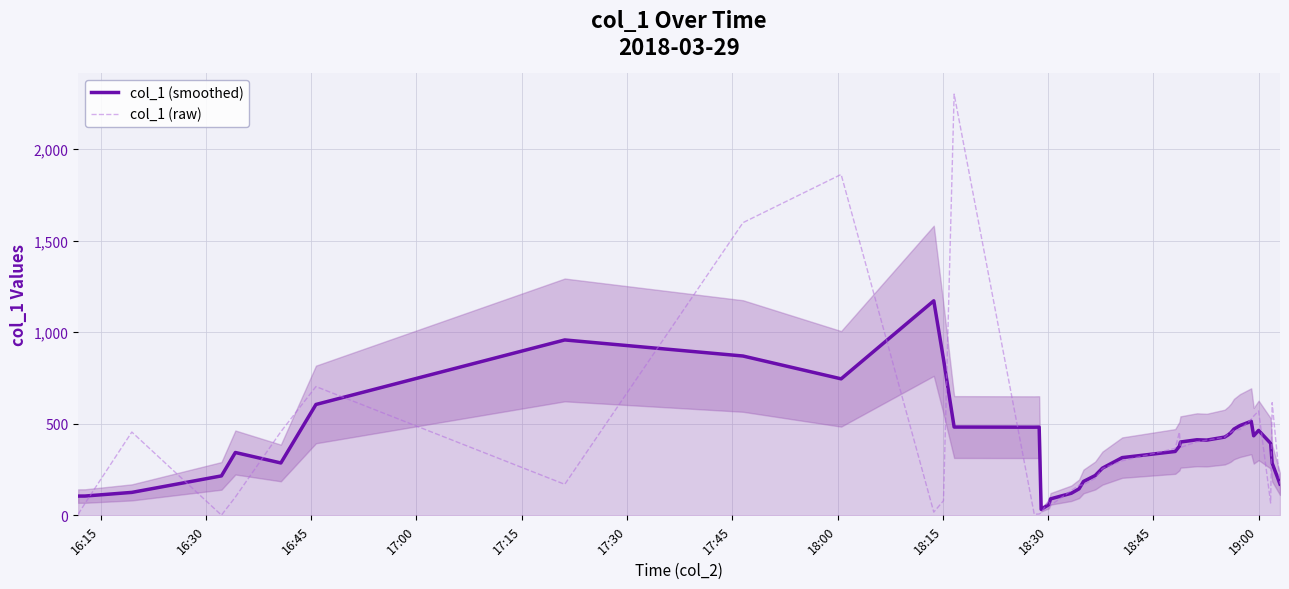

What is the value of the col_1 (raw) point at the 33rd from the left?

463.9